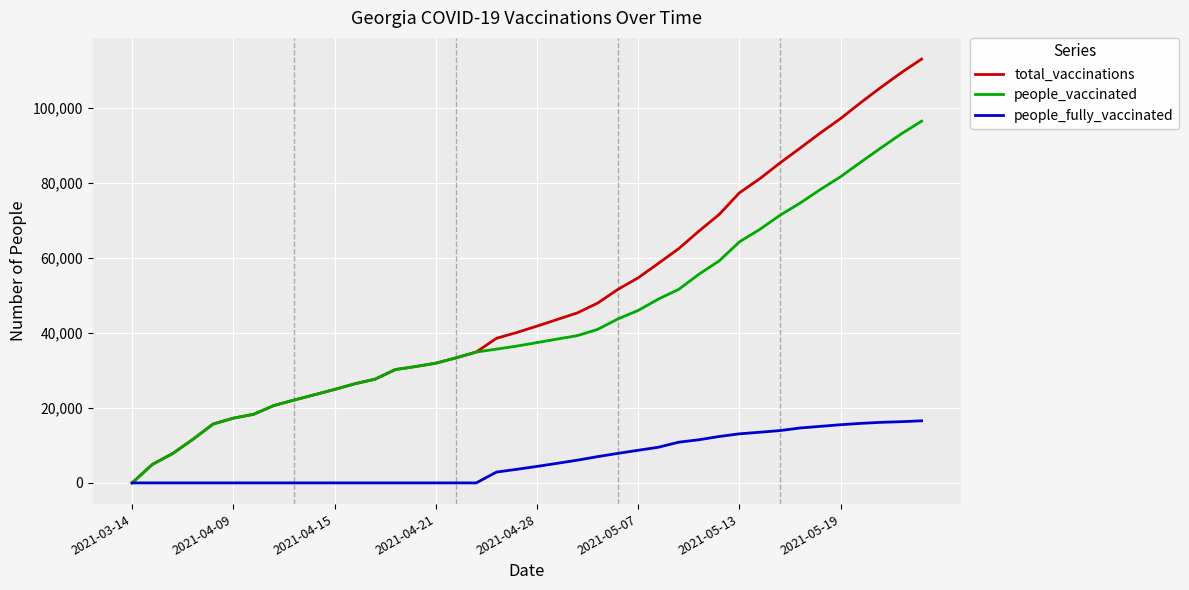

How many distinct data groups are displayed?

3